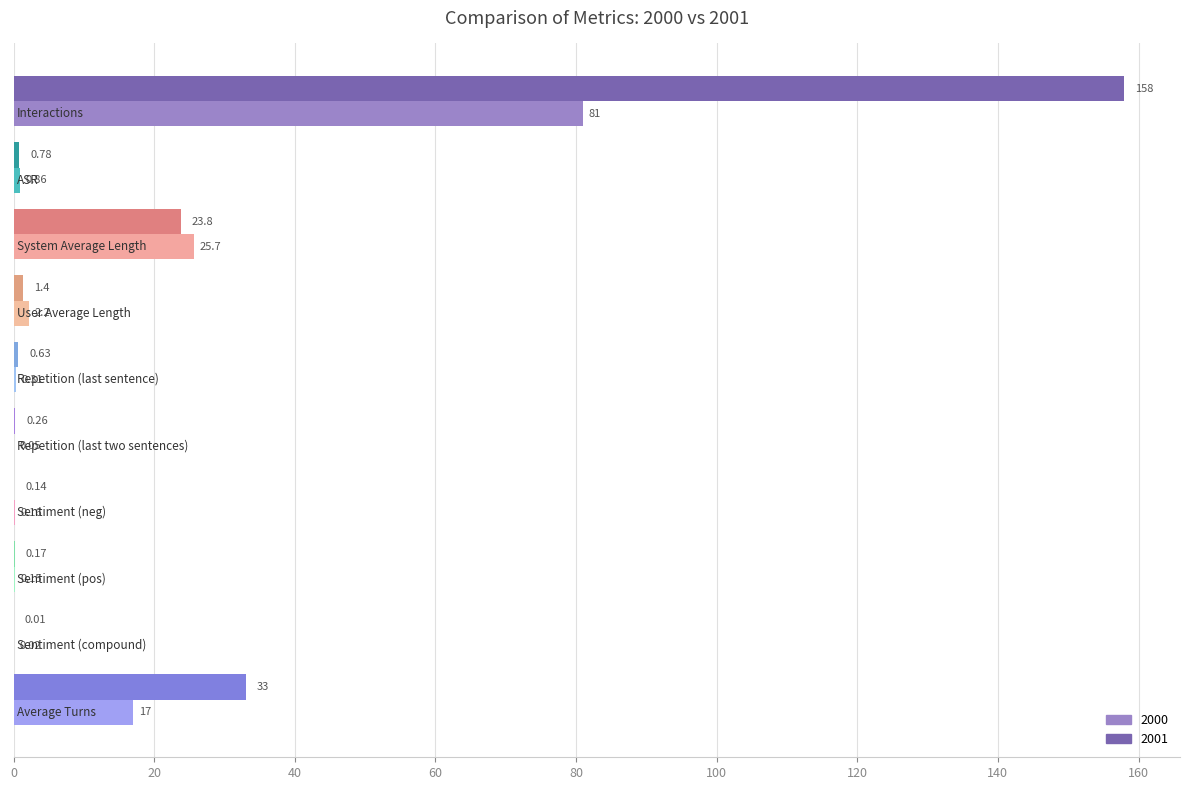

What is the sum of all 2001 values?

218.2